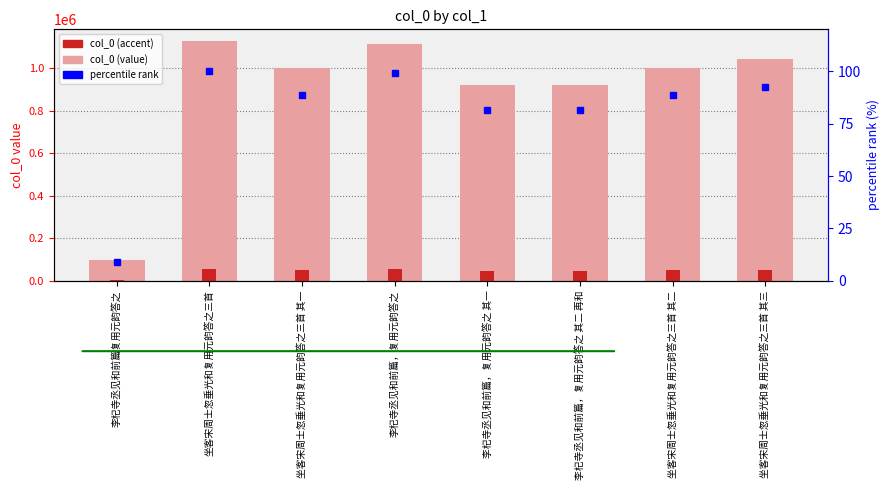

Rank the series at 李杞寺丞见和前篇，复用元韵答之 from lowest to highest value.

percentile rank, accent, col_0